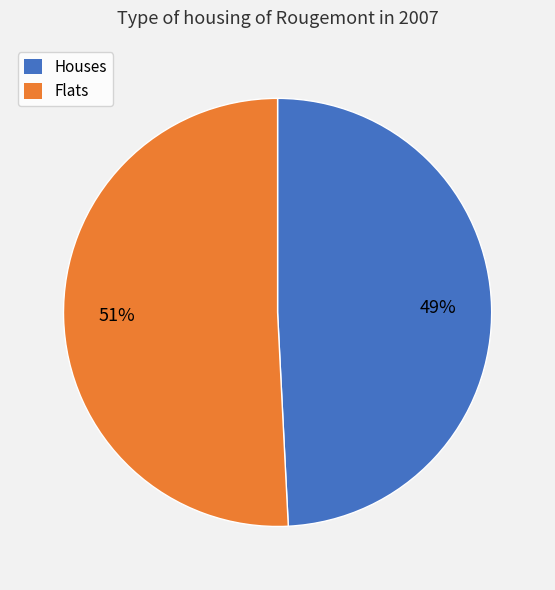

Count the number of slices in the pie.

2